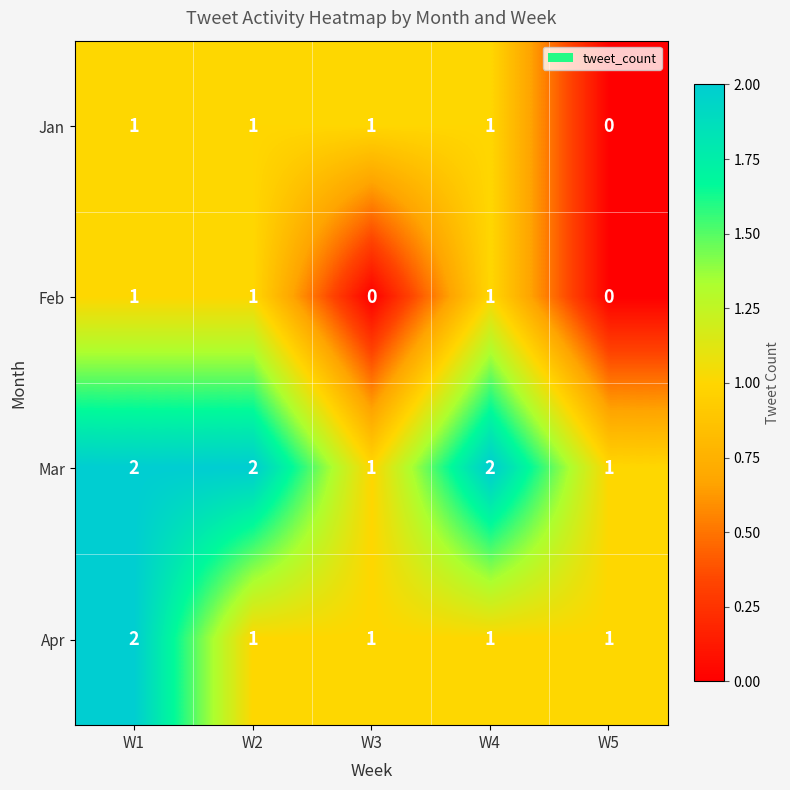

The value of Apr at W2 is 0. True or false?

False